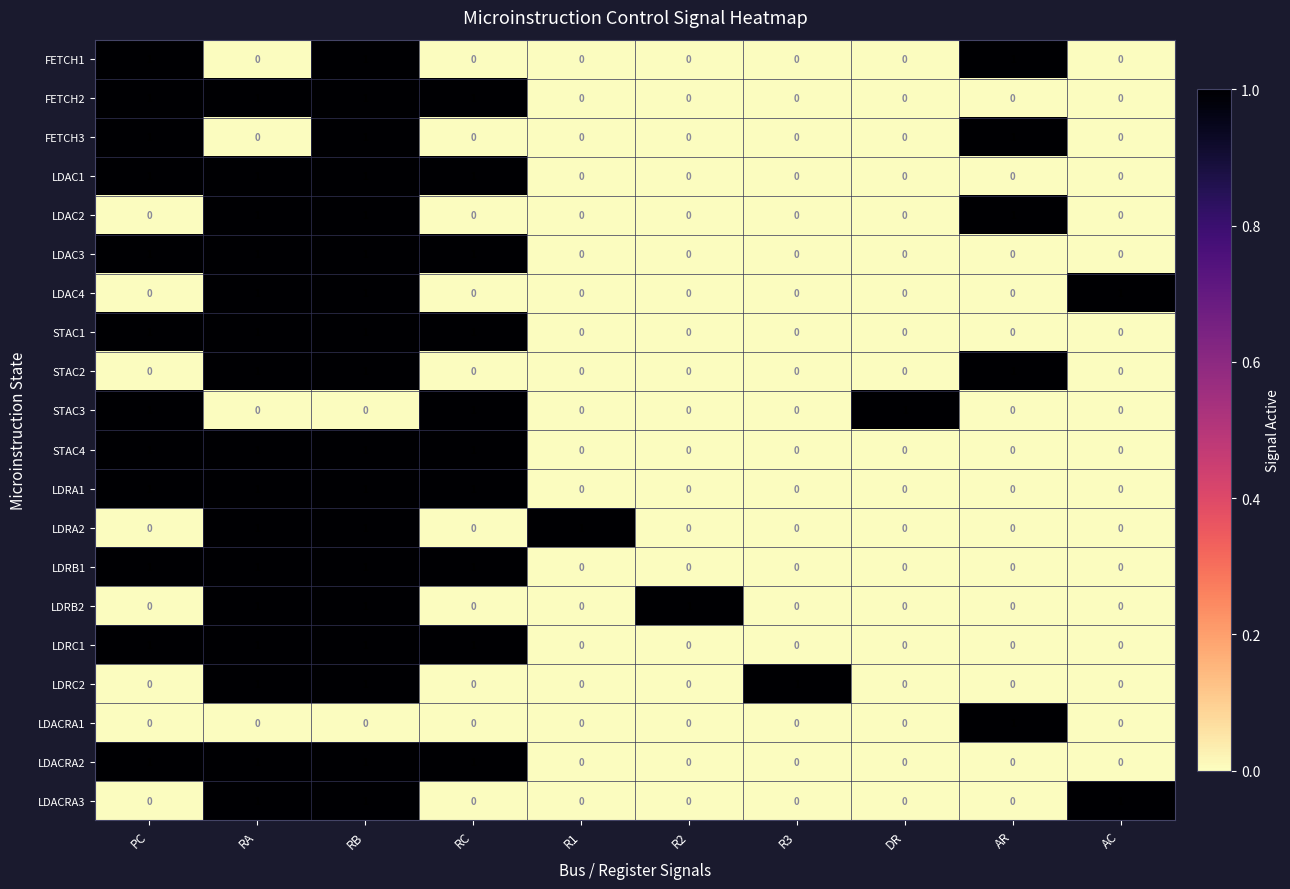

True or false: FETCH2 has a value of -1 at R2.

False